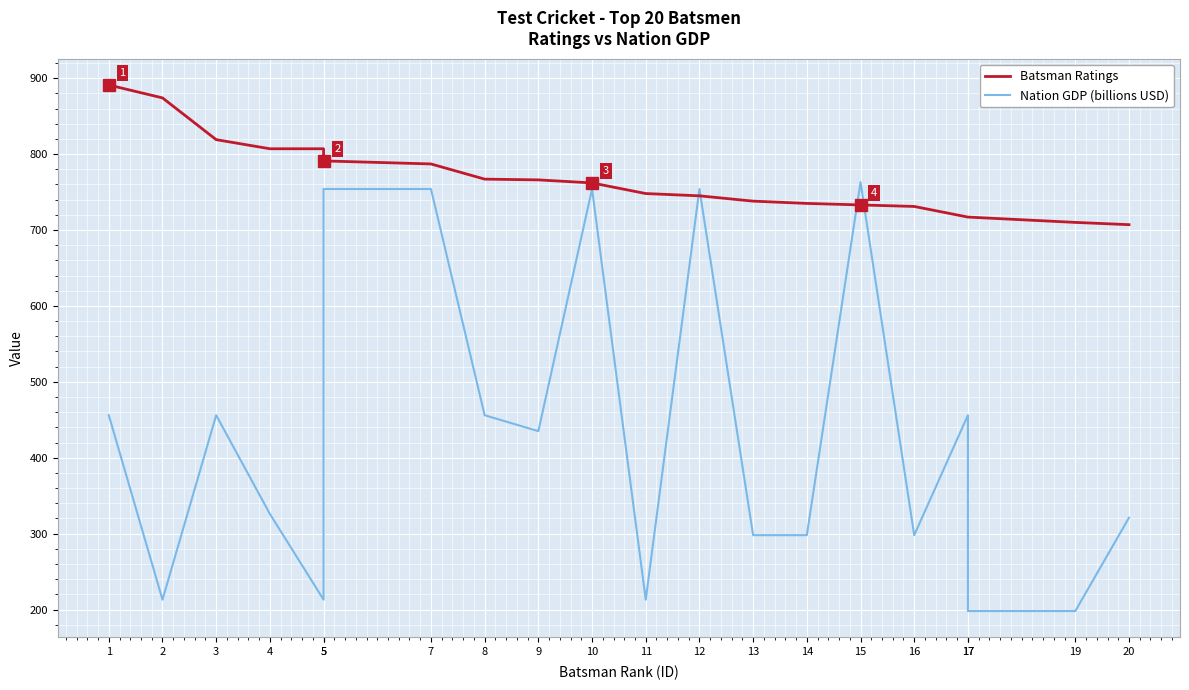

True or false: Batsman Ratings has more than 1 interior local peaks.

False